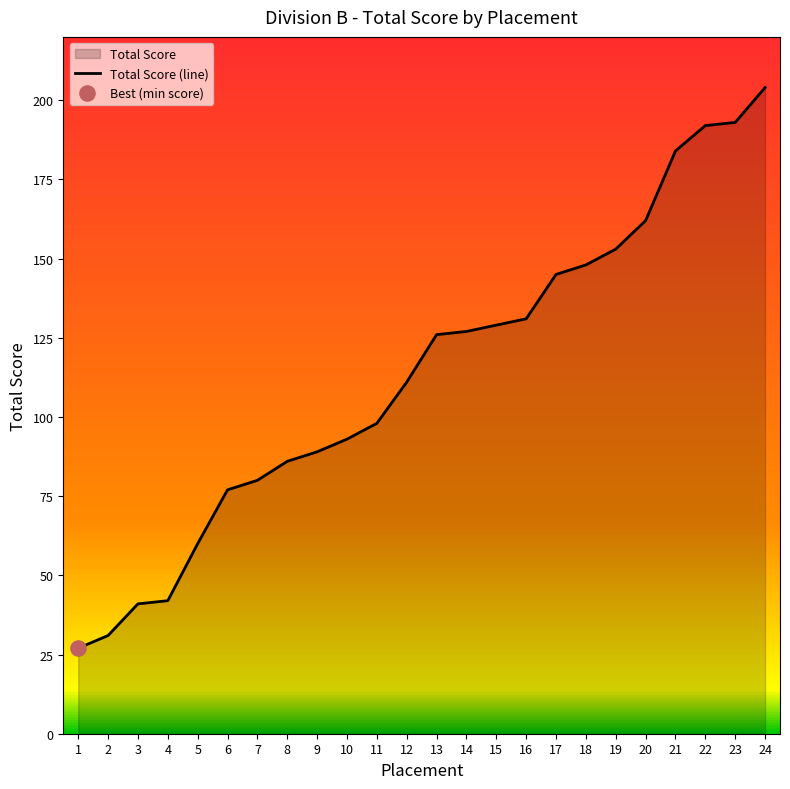

Which has a higher value, 22 or 21?

22